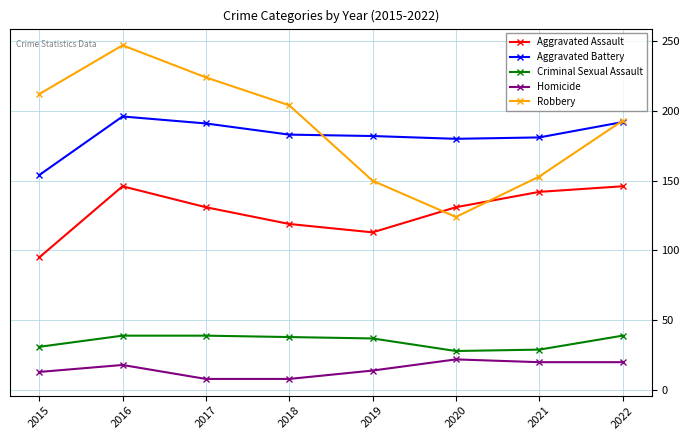

What is the difference between the highest and lowest values at 2019?

168